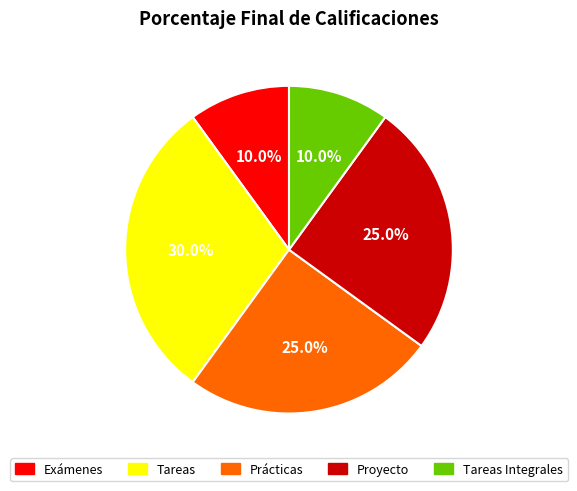

True or false: Prácticas accounts for 17% of the total.

False